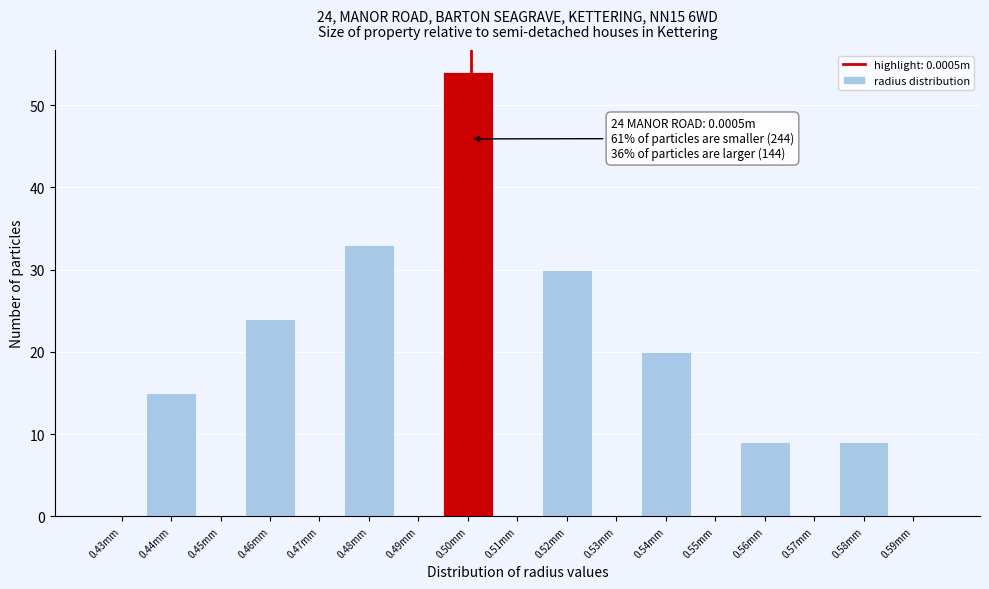

Reading left to right, transcribe all the data shown in this chart.

0.43mm=0	0.44mm=15	0.45mm=0	0.46mm=24	0.47mm=0	0.48mm=33	0.49mm=0	0.50mm=54	0.51mm=0	0.52mm=30	0.53mm=0	0.54mm=20	0.55mm=0	0.56mm=9	0.57mm=0	0.58mm=9	0.59mm=0